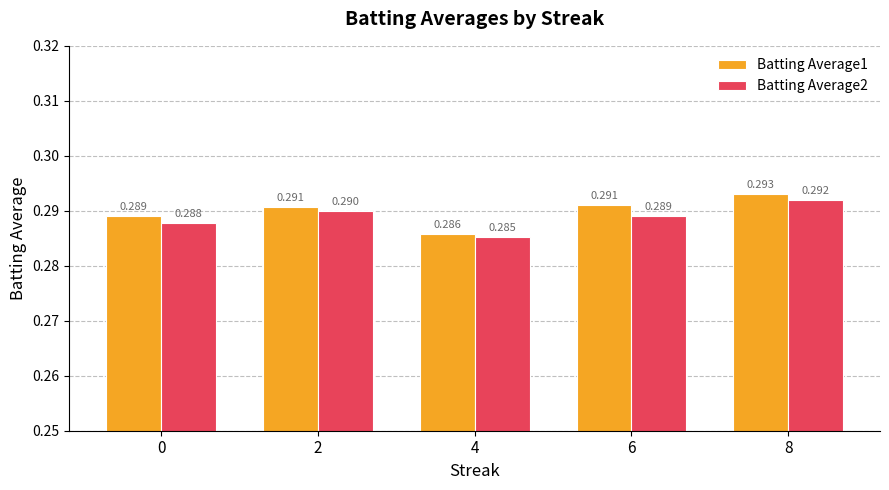

At which category is the sum across all series the highest?

8